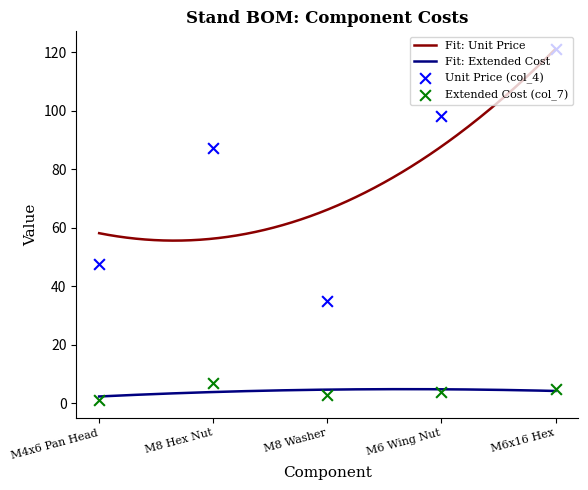

Which series contains the highest Y value?

Unit Price (col_4)